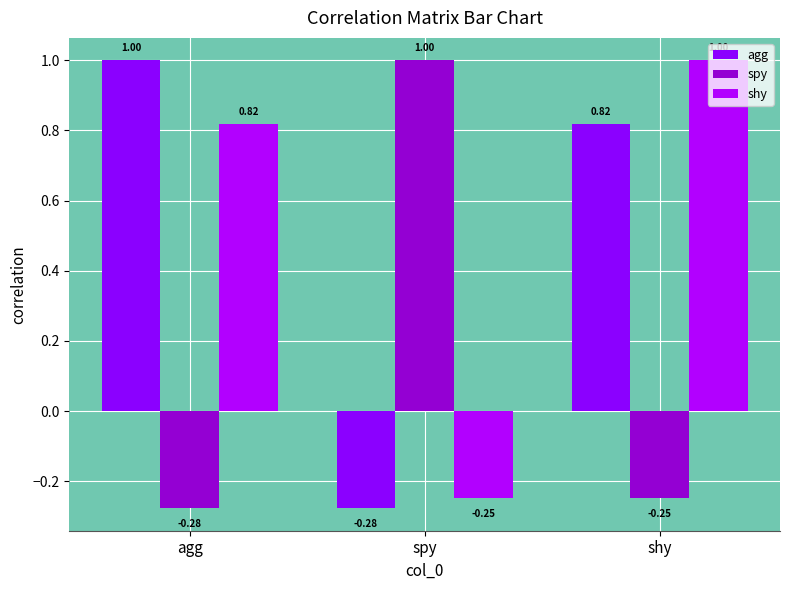

What is the sum of the spy values at spy and shy?

0.8